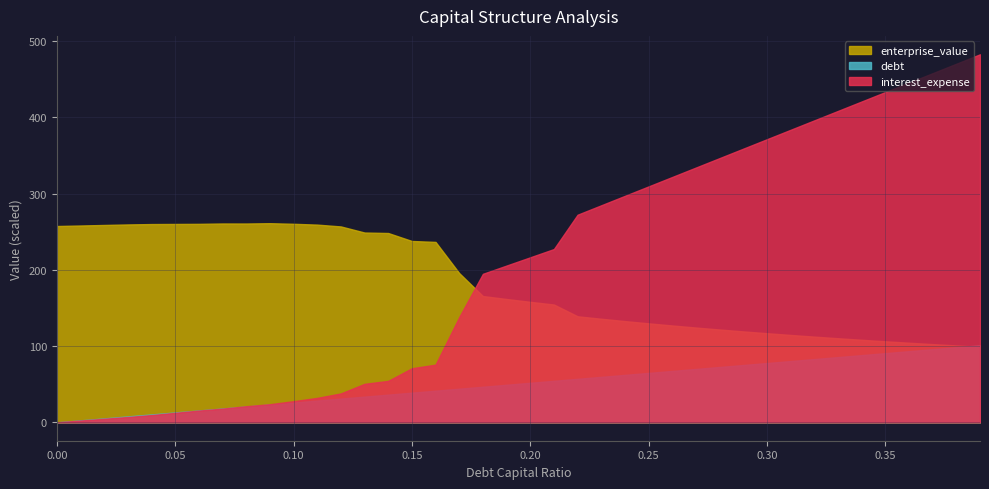

What position from the right is 0.18?

22